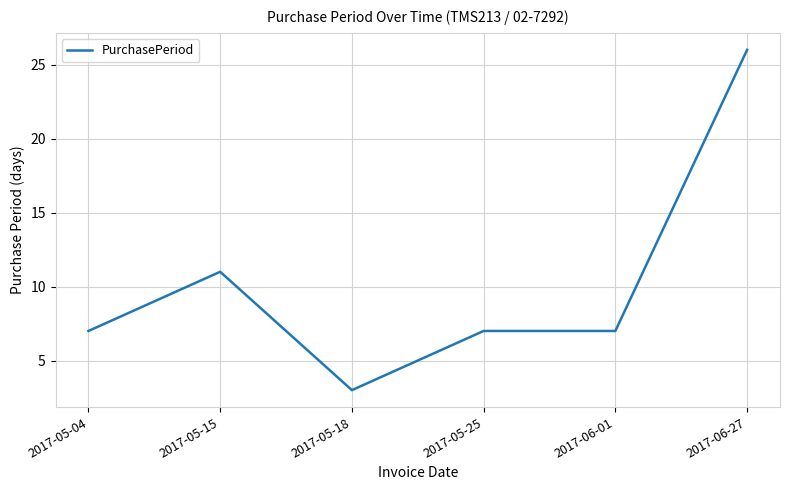

What is the minimum value shown in the chart?

3